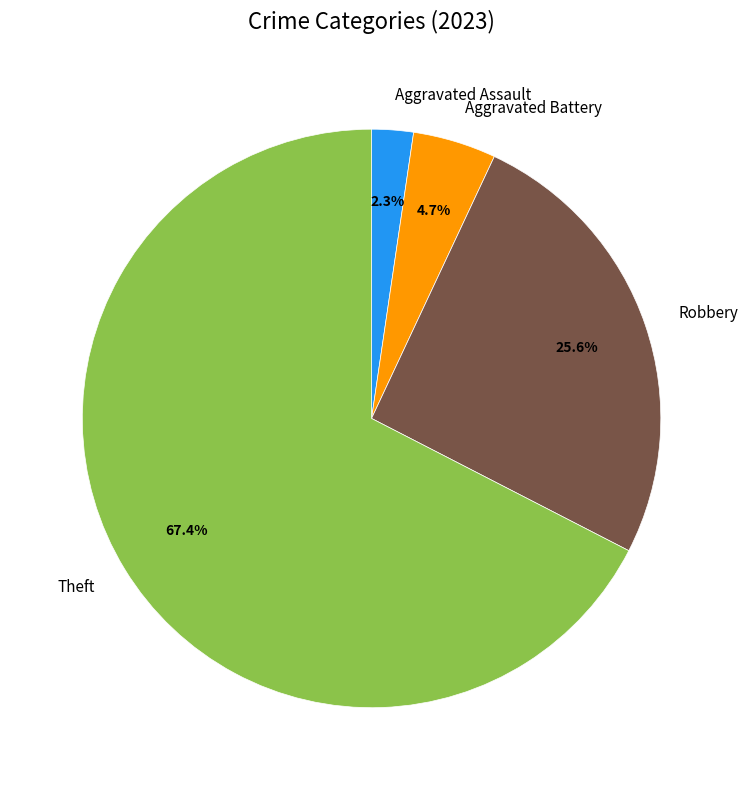

What is the smallest slice in the pie chart?

Aggravated Assault